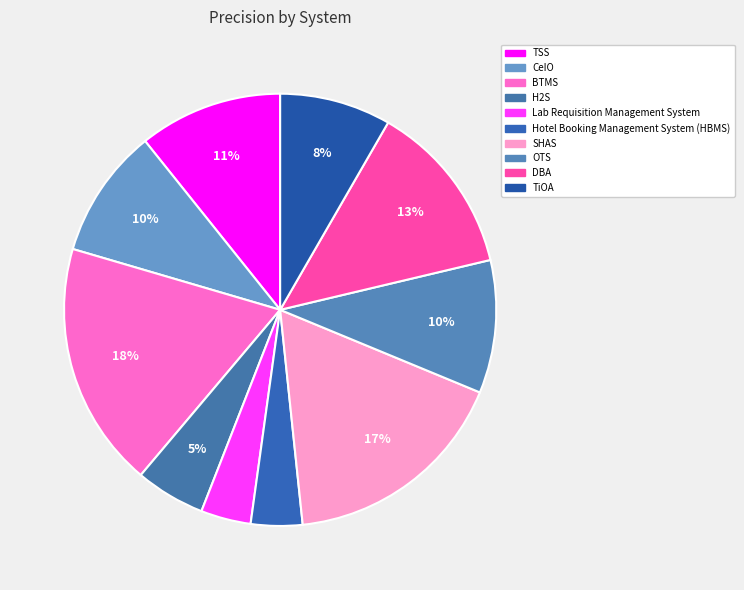

How many slices are in this pie chart?

10